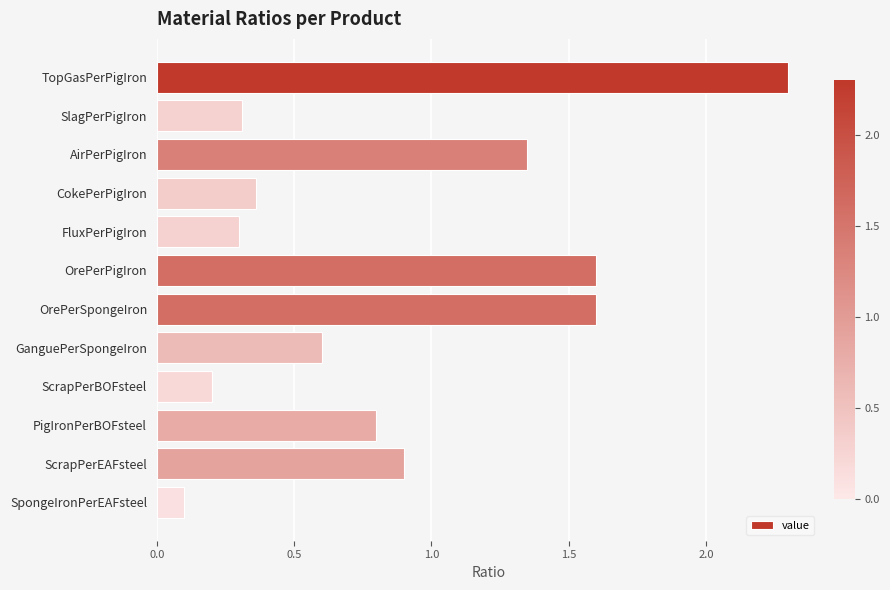

What is the label of the 8th bar from the top?

GanguePerSpongeIron